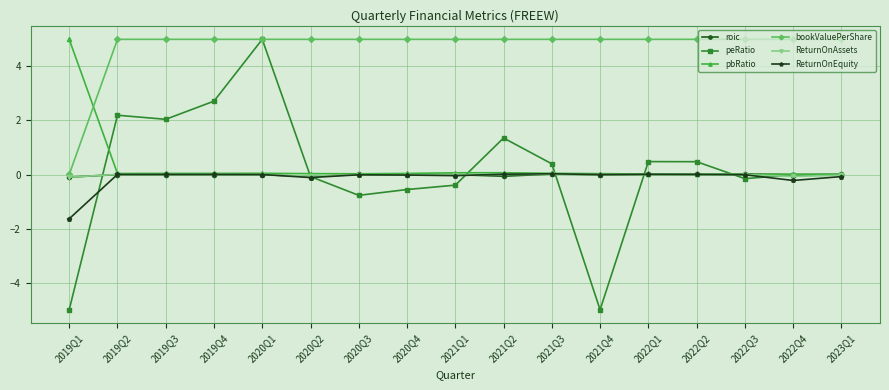

What is the lowest value of the peRatio series?

-5.0